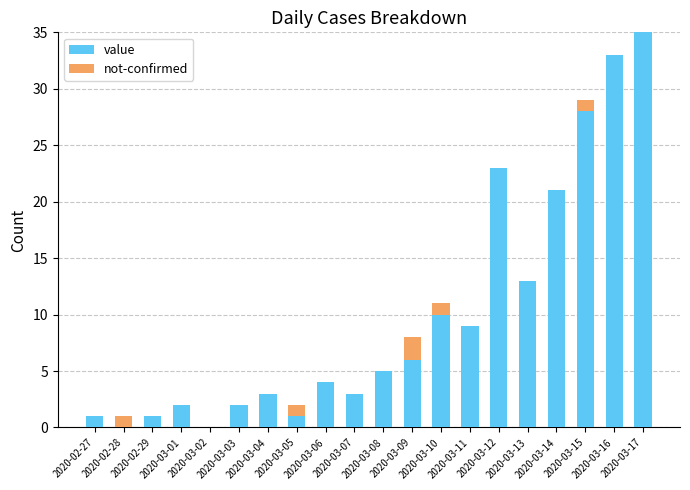

What is the sum of all value values?

200